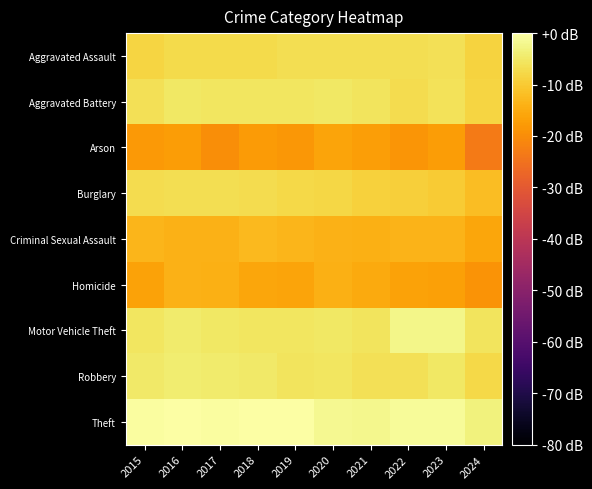

How many distinct data groups are displayed?

9